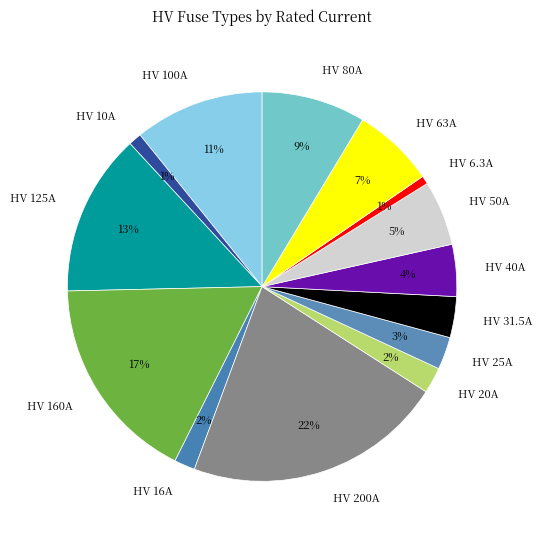

Between HV 20A and HV 10A, which is larger?

HV 20A